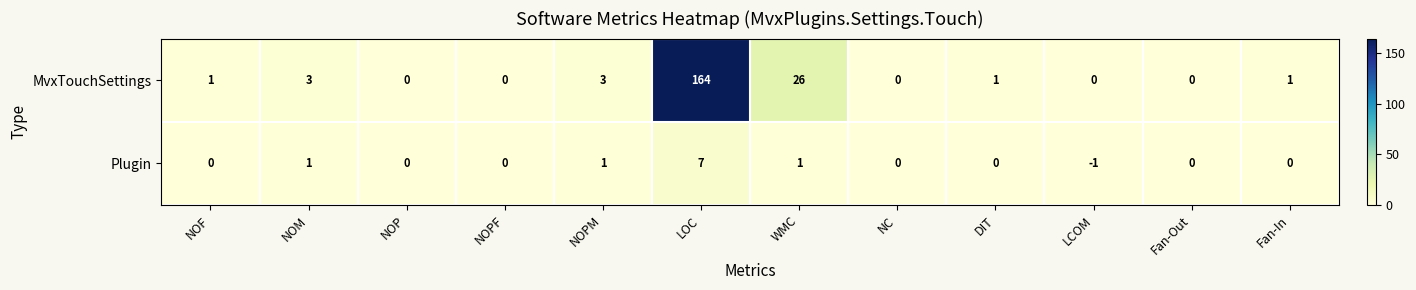

Which series has the largest range (max minus min)?

MvxTouchSettings